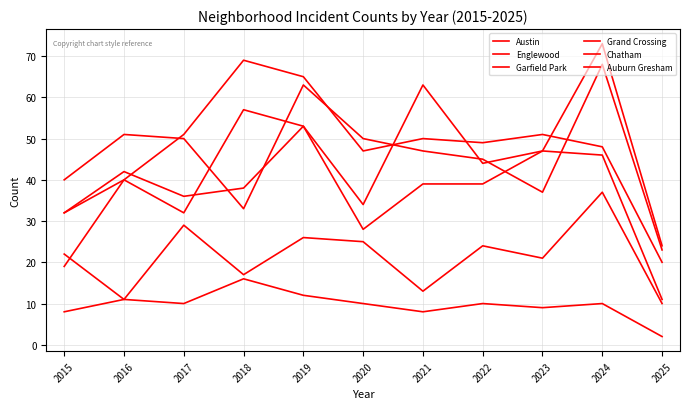

How many lines are shown in the chart?

6